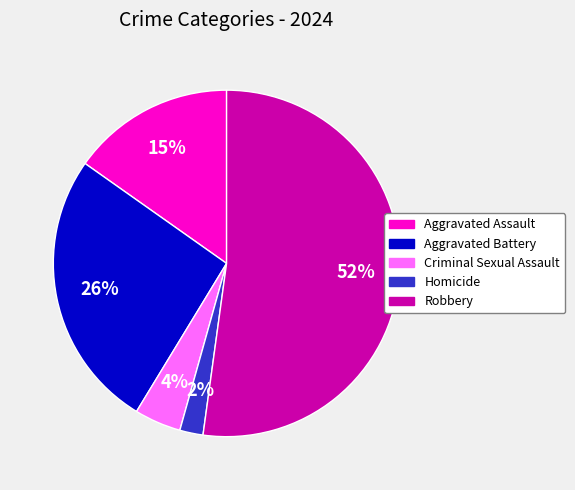

Rank the categories by value from lowest to highest.

Homicide, Criminal Sexual Assault, Aggravated Assault, Aggravated Battery, Robbery